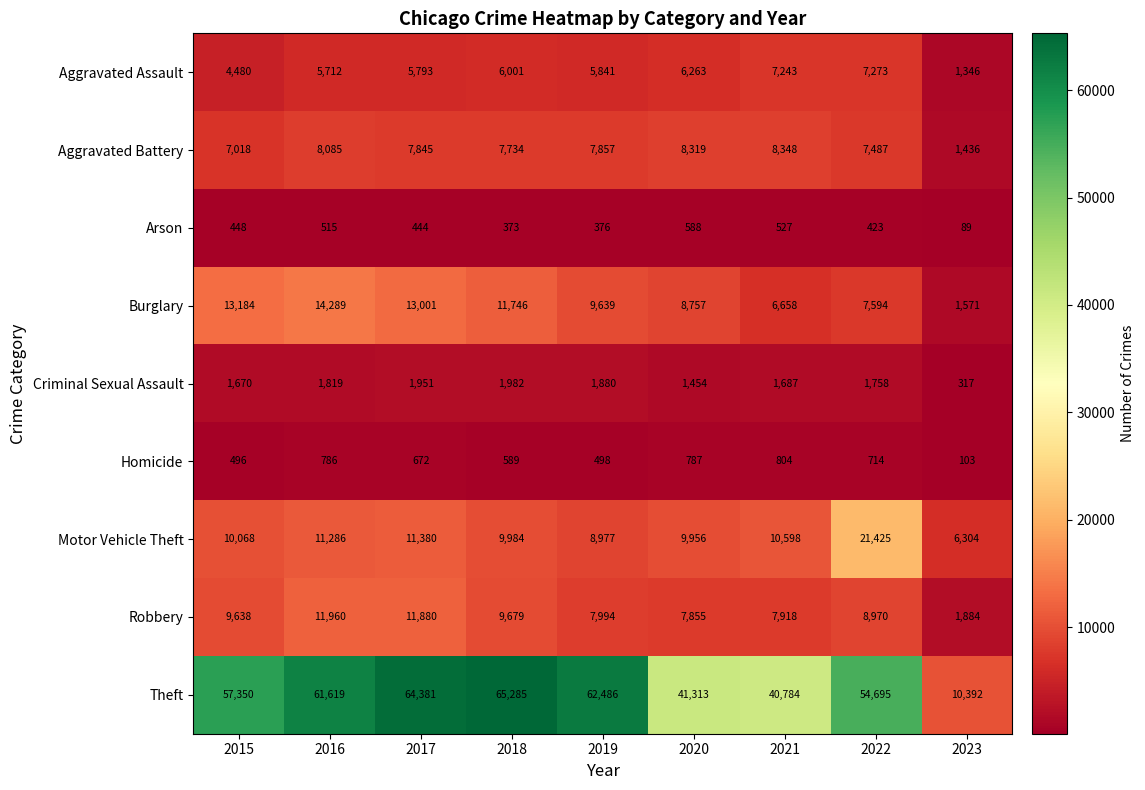

At which category is the sum across all series the highest?

2017